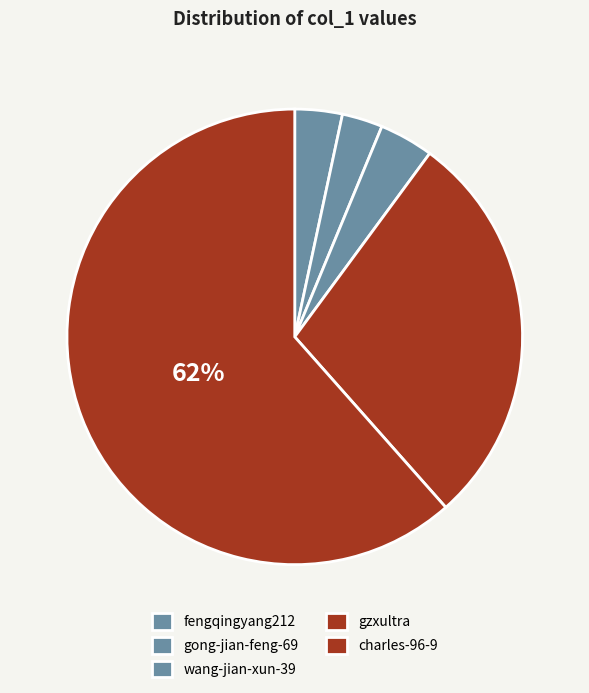

Which slice is the largest?

charles-96-9